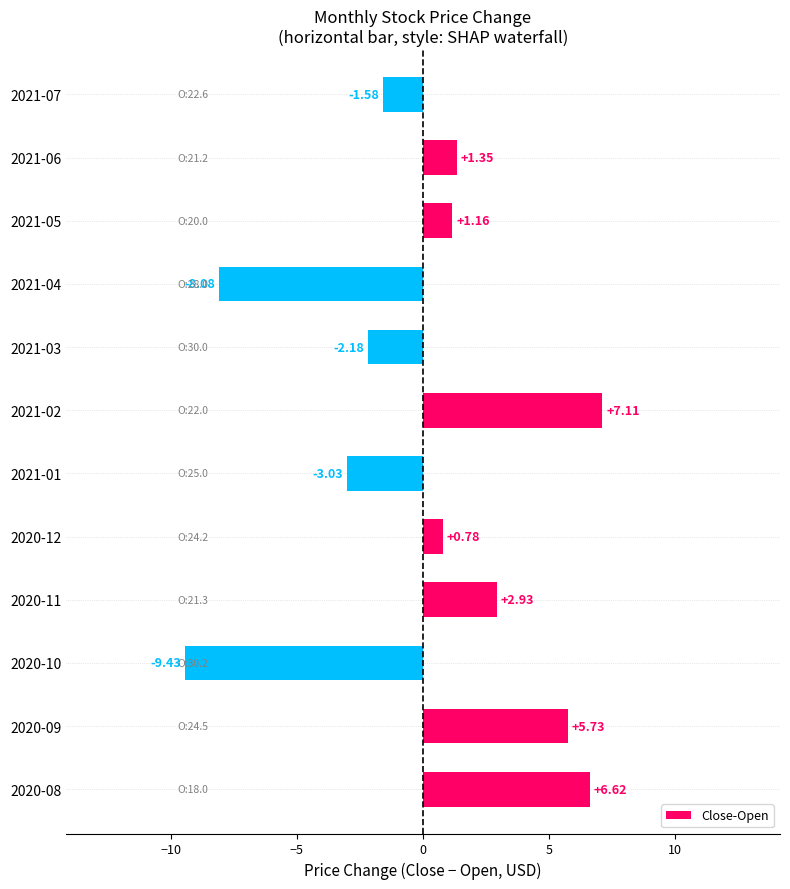

Rank the categories by value from highest to lowest.

2021-02, 2020-08, 2020-09, 2020-11, 2021-06, 2021-05, 2020-12, 2021-07, 2021-03, 2021-01, 2021-04, 2020-10